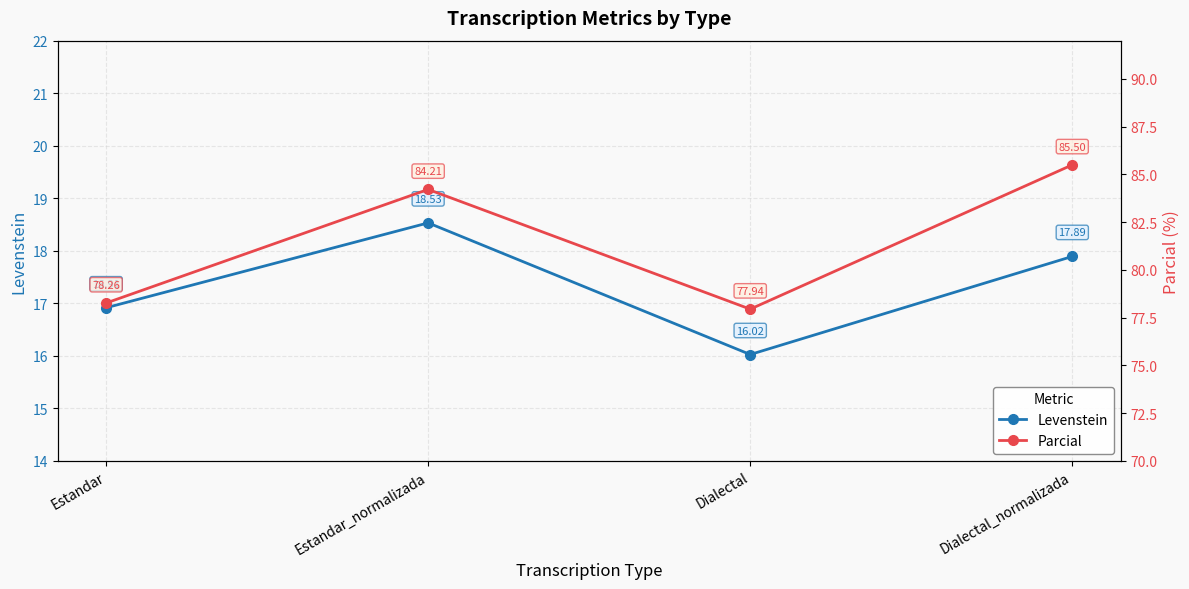

What are all the series names shown in the legend?

Levenstein, Parcial